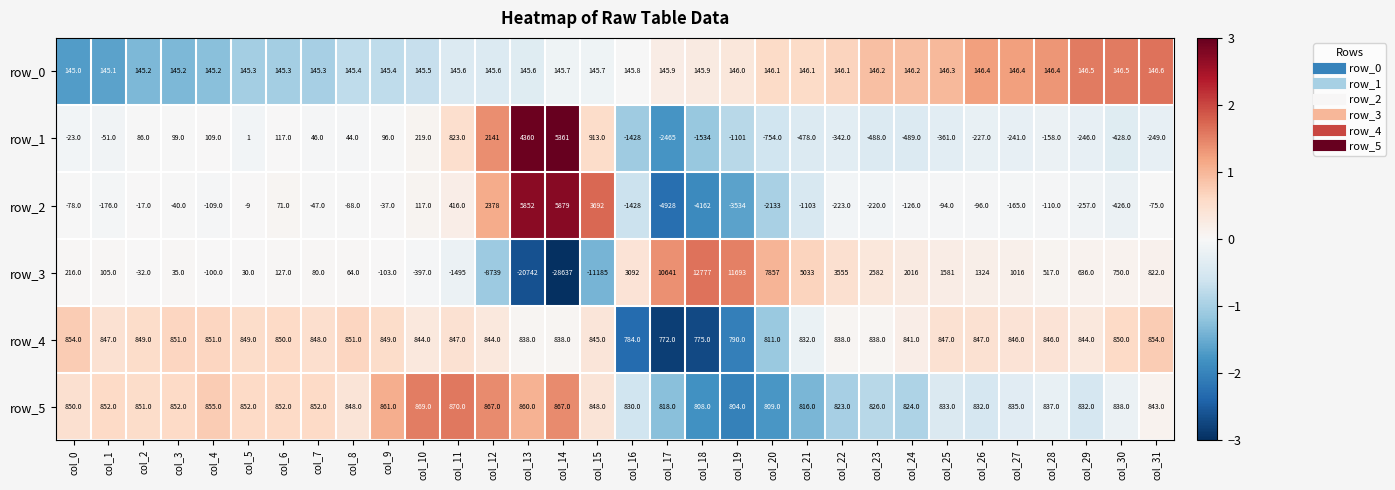

At which category does the chart reach its peak across all series?

col_18